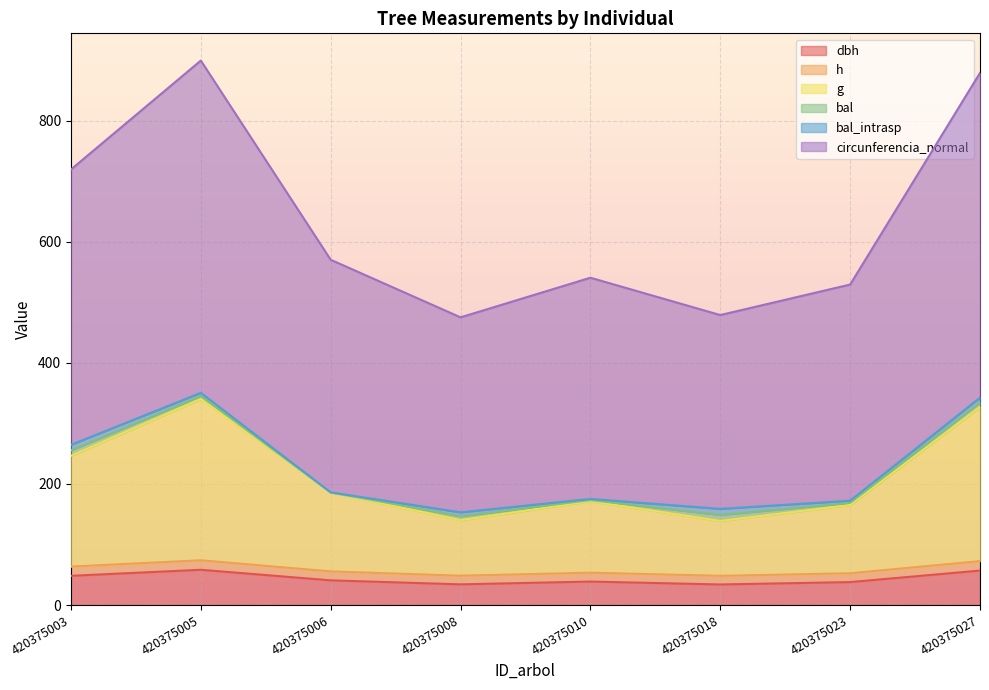

Which series changed the most between 420375010 and 420375023?

circunferencia_normal